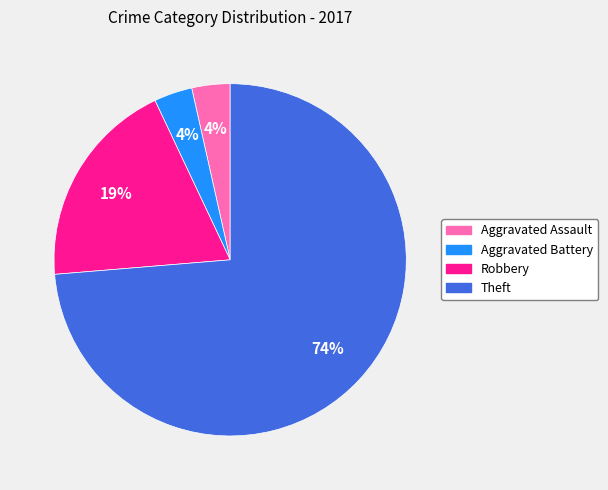

What percentage is the Aggravated Assault slice, to the nearest percent?

4%